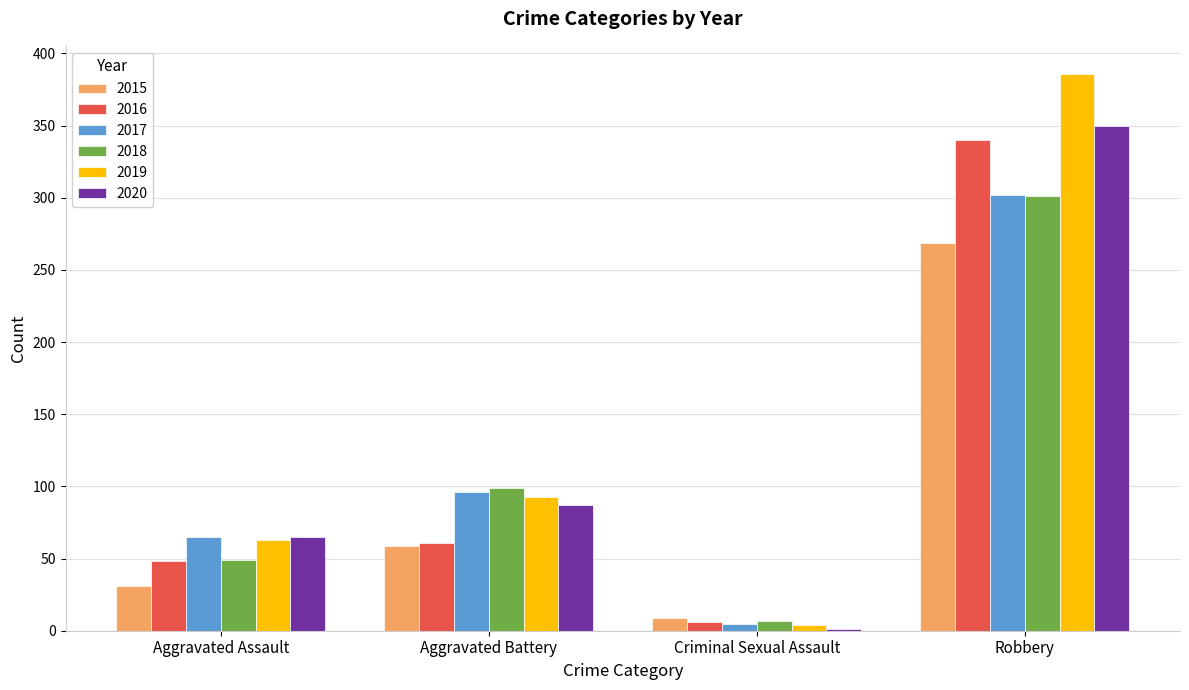

Which series changed the most between Aggravated Assault and Aggravated Battery?

2018